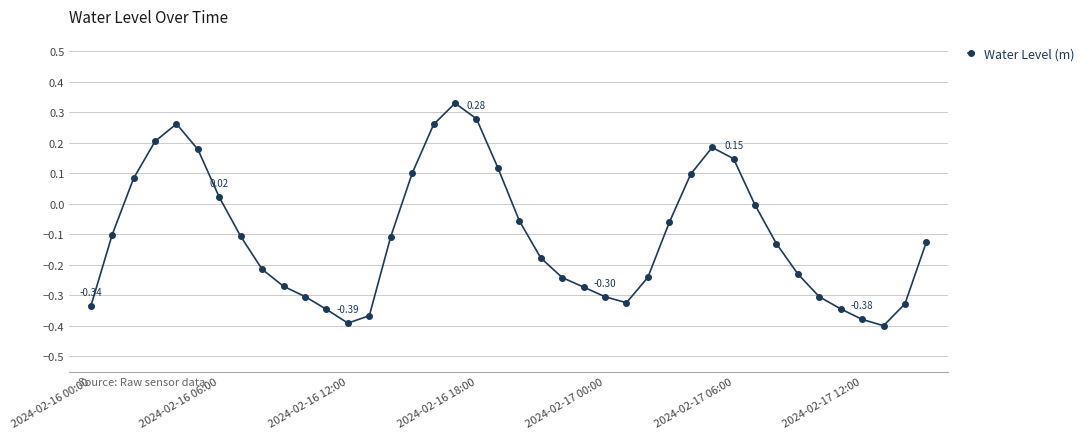

How many interior local peaks (higher than both neighbors) does the data have?

3